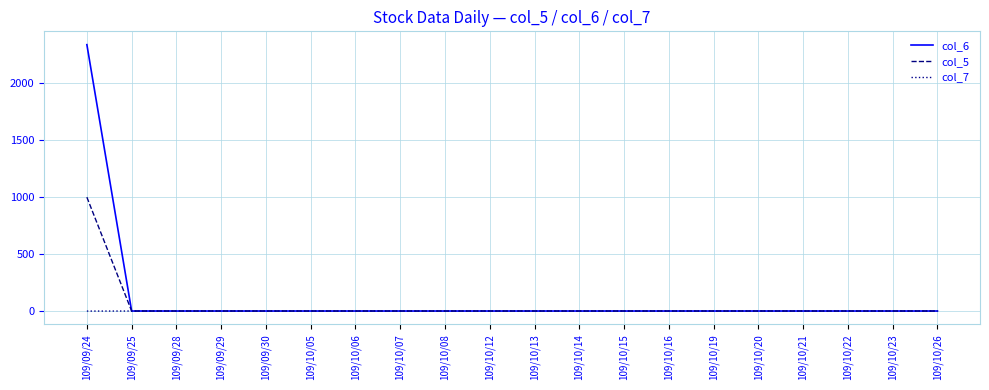

What is the highest value of the col_5 series?

1000.0